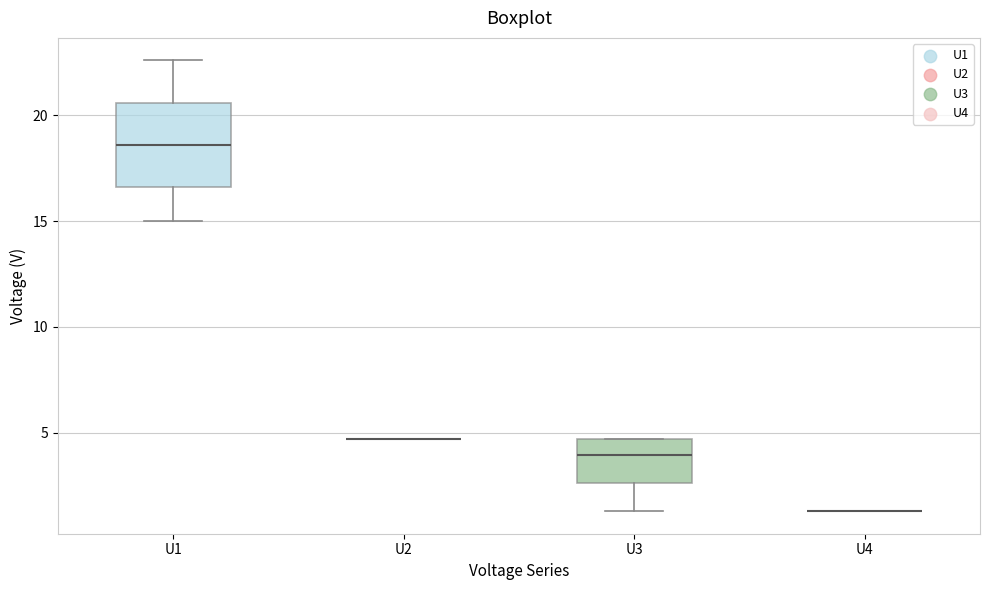

Reading left to right, read every box against the y-axis: the position of its median line, the range the box covers, and the ends of its whiskers. The values are not printed on the chart, so give them approximately, as read against the axis.

U1: median 18.5, box 16.5 to 20.5, whiskers 15.0 to 22.5
U2: box collapsed to a line at 4.5, whiskers 4.5 to 4.5
U3: median 4.0, box 2.5 to 4.5, whiskers 1.5 to 4.5
U4: box collapsed to a line at 1.5, whiskers 1.5 to 1.5